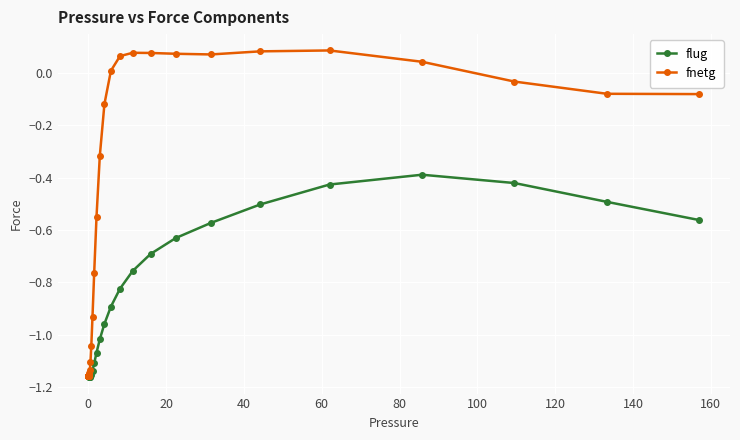

How many values in the flug series exceed -1?

13